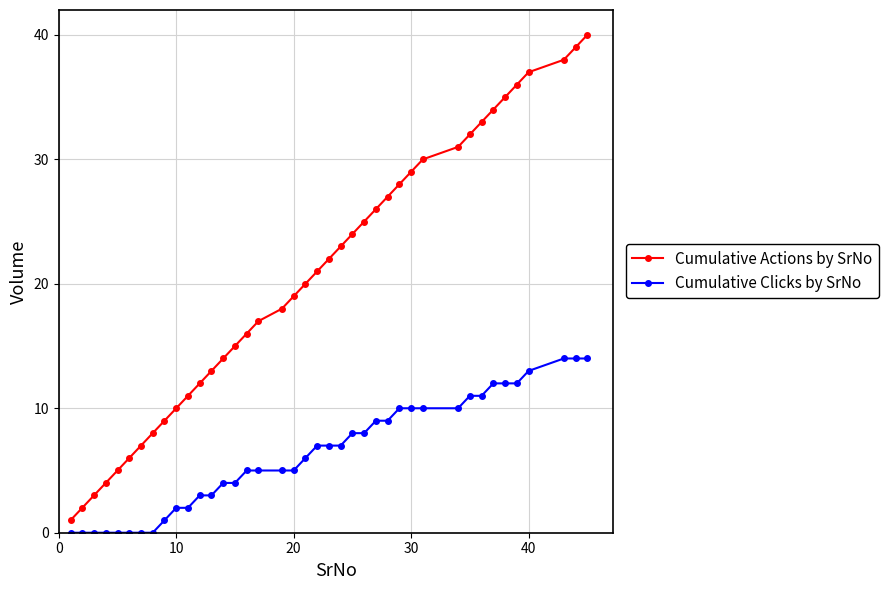

Rank the series by their average value, from lowest to highest.

Cumulative Clicks by SrNo, Cumulative Actions by SrNo